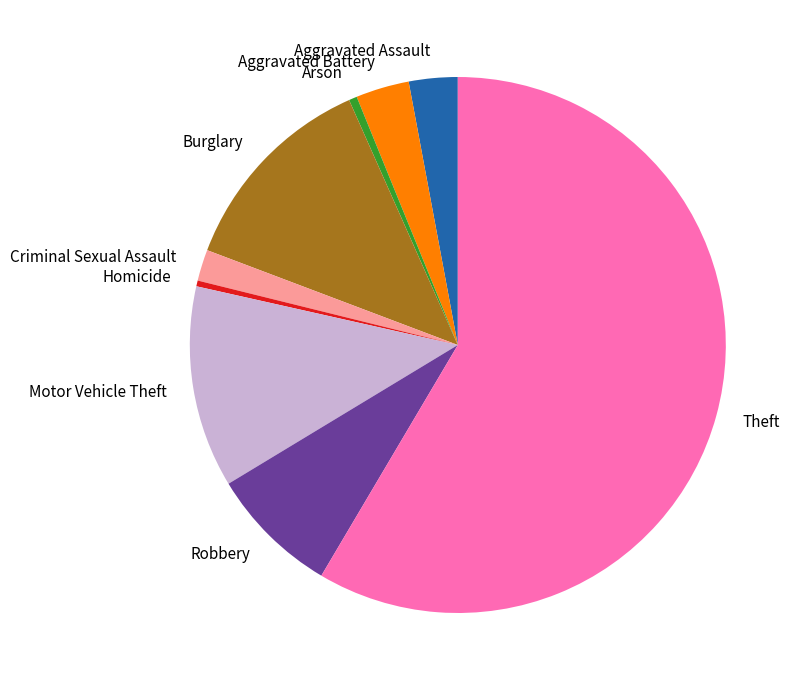

Is the sum of Arson and Aggravated Assault greater than half?

No